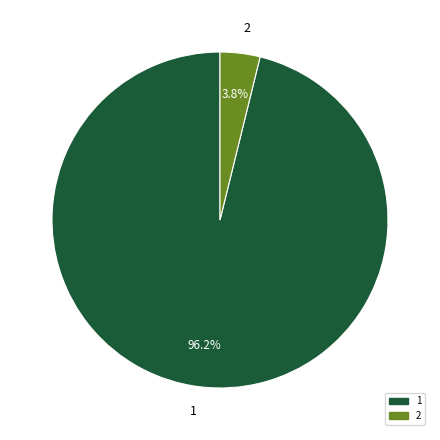

Is the sum of 1 and 2 greater than half?

Yes